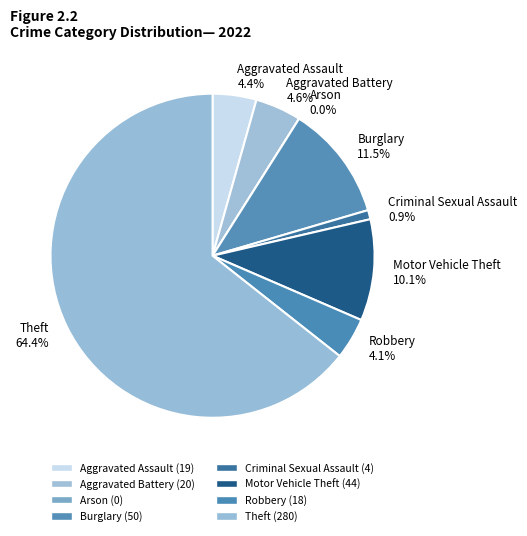

Between Robbery and Motor Vehicle Theft, which is larger?

Motor Vehicle Theft